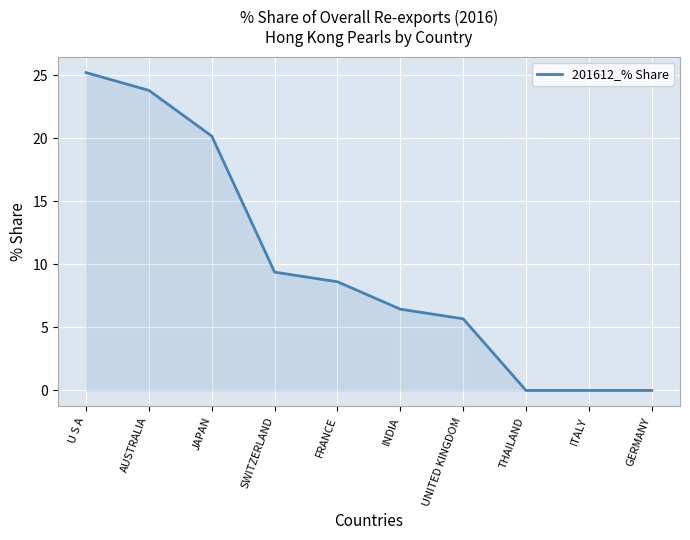

What is the greatest value displayed?

25.2